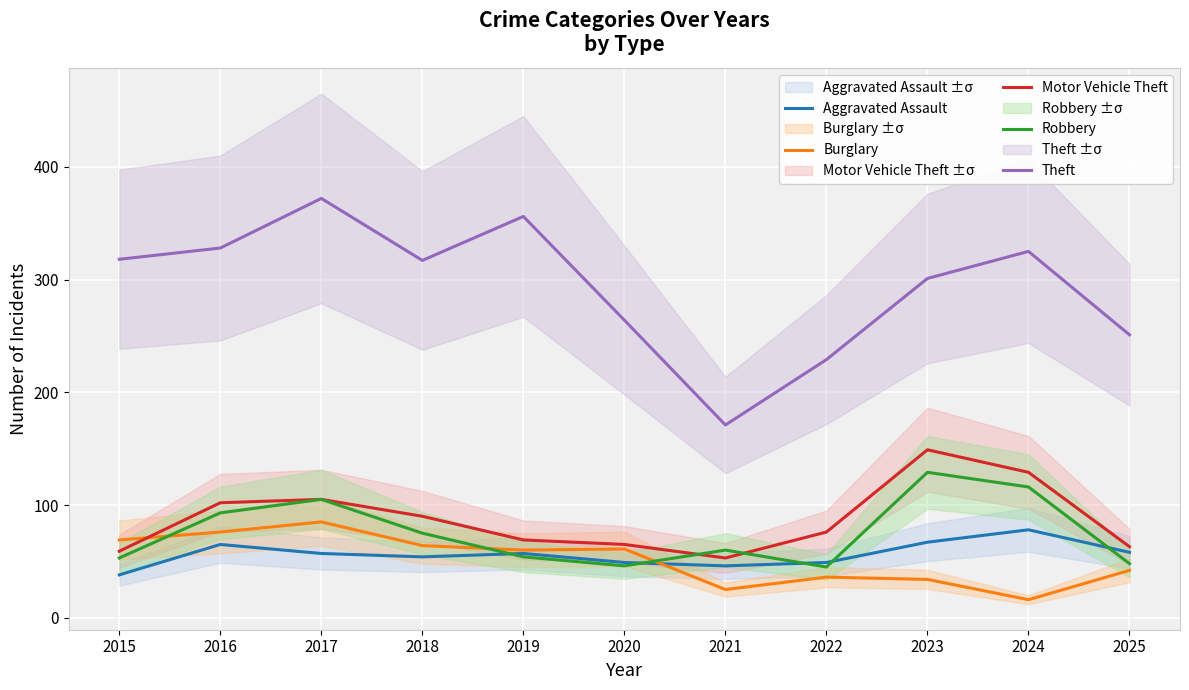

What is the spread (max minus min) of values at 2017?

315